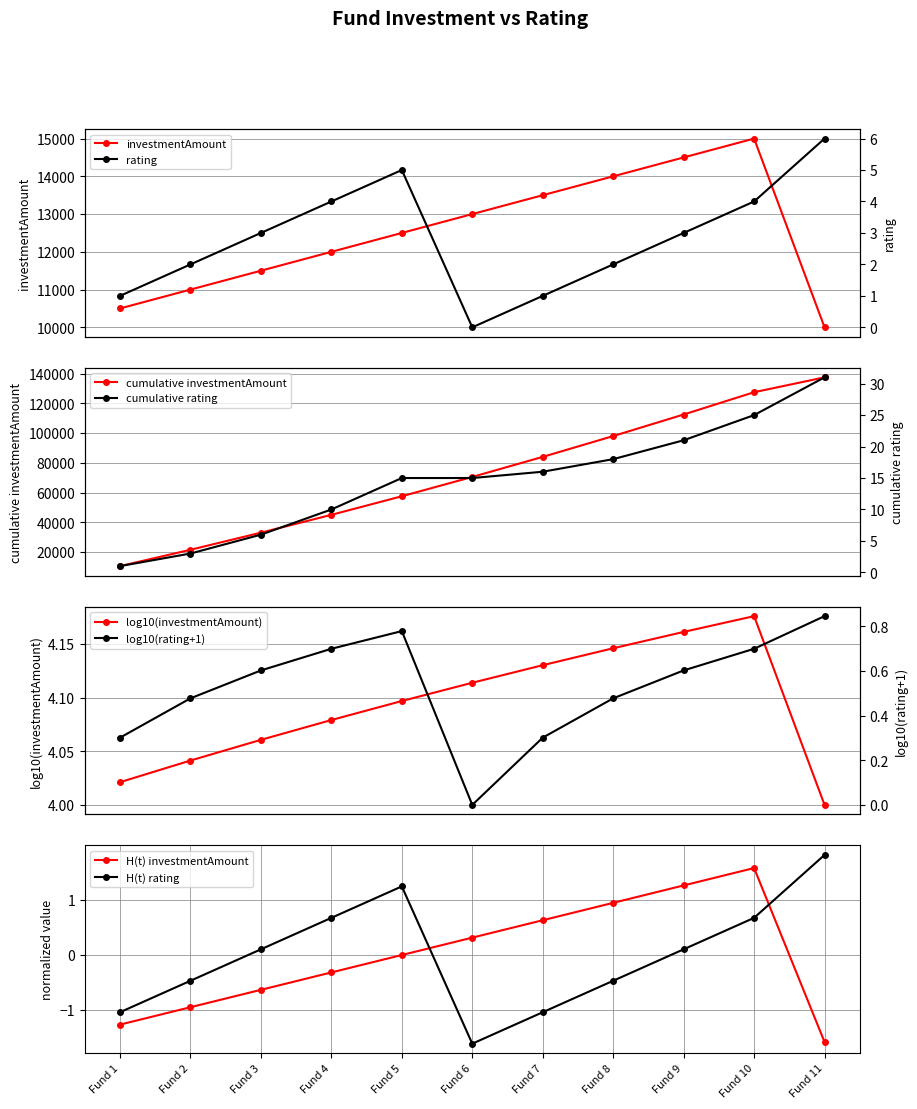

List the labels in order of investmentAmount value, smallest first.

Fund 11, Fund 1, Fund 2, Fund 3, Fund 4, Fund 5, Fund 6, Fund 7, Fund 8, Fund 9, Fund 10